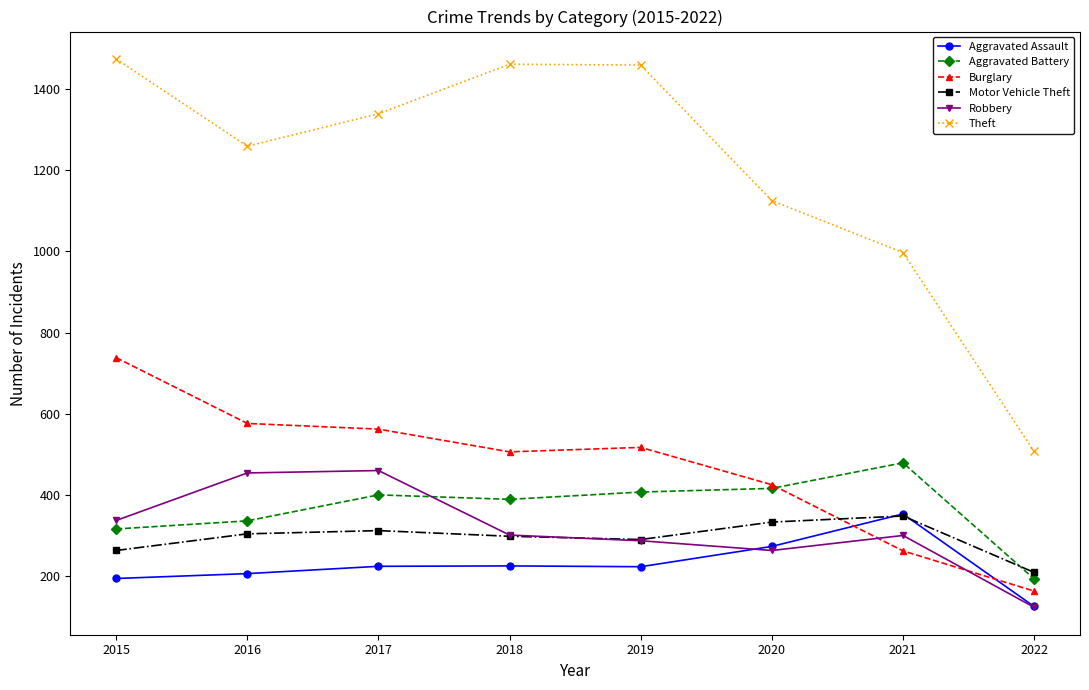

The Robbery series shows 595 at 2015. True or false?

False